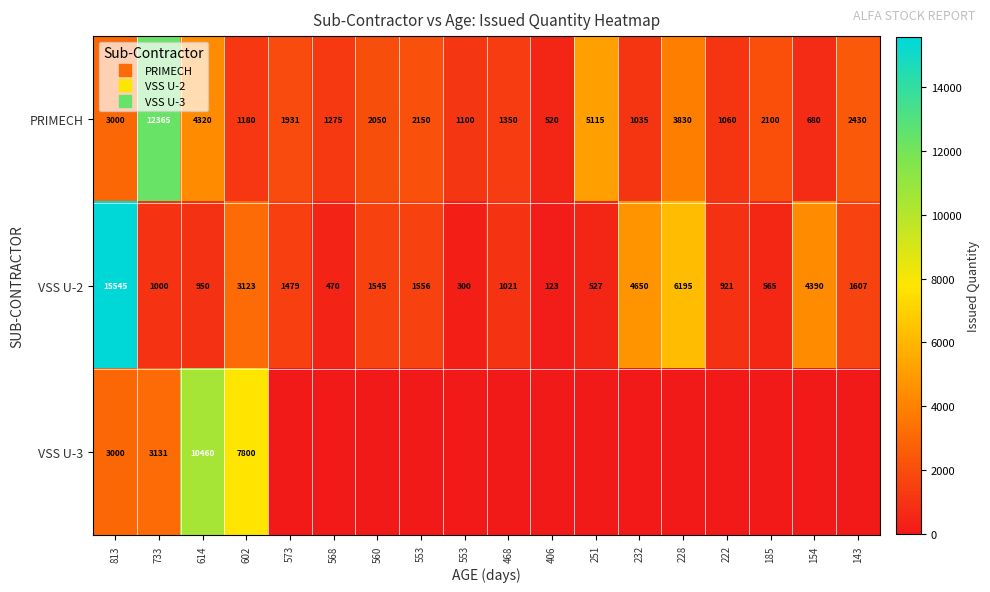

Which has a higher value, 573 or 733?

733